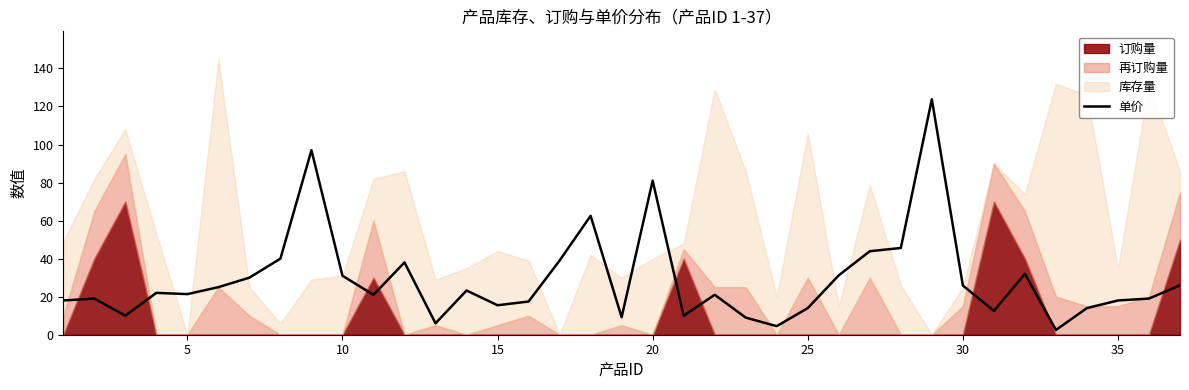

True or false: the data has more than 1 interior local peaks.

True